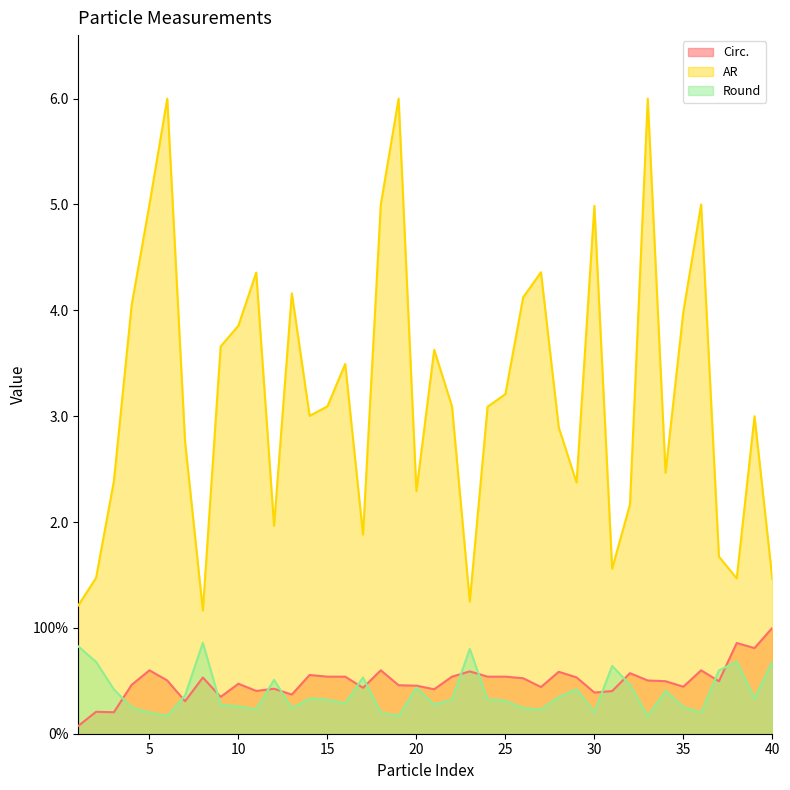

Reading left to right, what are all the values shown in this chart?

Circ.: 0.1	0.2	0.2	0.5	0.6	0.5	0.3	0.5	0.3	0.5	0.4	0.4	0.4	0.6	0.5	0.5	0.4	0.6	0.5	0.5	0.4	0.5	0.6	0.5	0.5	0.5	0.4	0.6	0.5	0.4	0.4	0.6	0.5	0.5	0.4	0.6	0.5	0.9	0.8	1.0
AR: 1.2	1.5	2.4	4.1	5.0	6.0	2.8	1.2	3.7	3.9	4.4	2.0	4.2	3.0	3.1	3.5	1.9	5.0	6.0	2.3	3.6	3.1	1.2	3.1	3.2	4.1	4.4	2.9	2.4	5.0	1.6	2.2	6.0	2.5	4.0	5.0	1.7	1.5	3.0	1.5
Round: 0.8	0.7	0.4	0.2	0.2	0.2	0.4	0.9	0.3	0.3	0.2	0.5	0.2	0.3	0.3	0.3	0.5	0.2	0.2	0.4	0.3	0.3	0.8	0.3	0.3	0.2	0.2	0.3	0.4	0.2	0.6	0.5	0.2	0.4	0.3	0.2	0.6	0.7	0.3	0.7